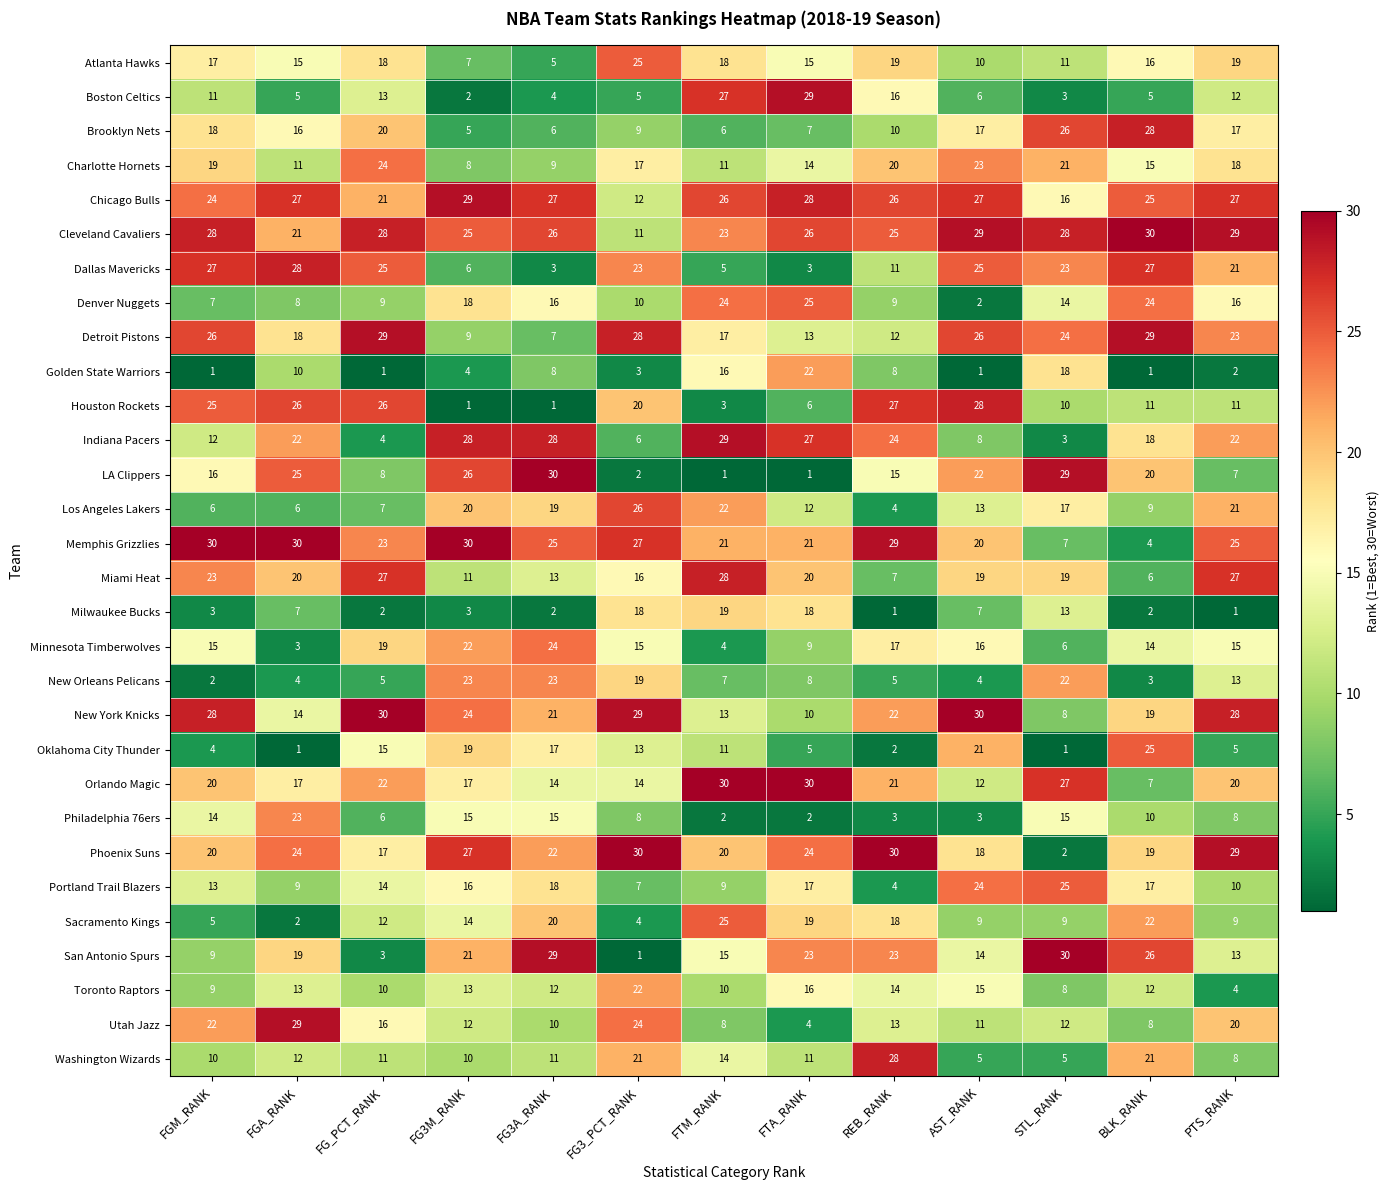

What is the spread (max minus min) of values at FGA_RANK?

29